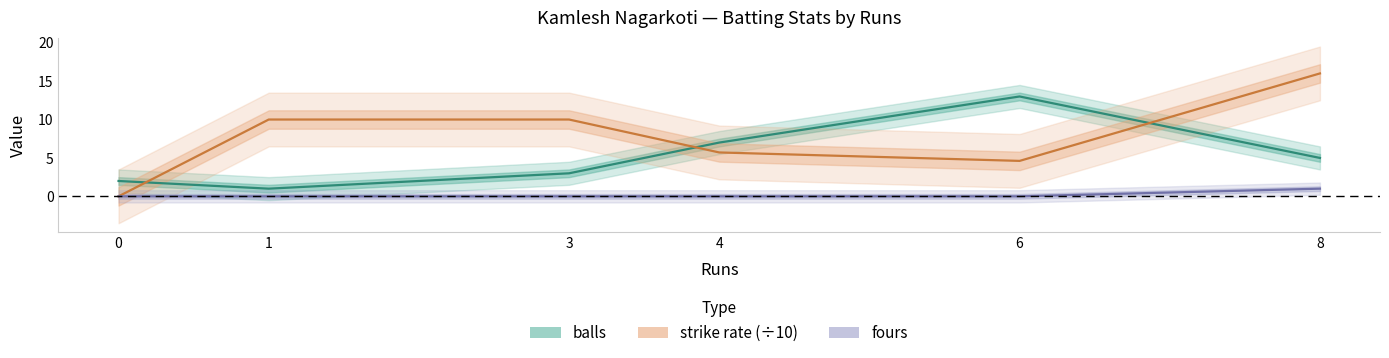

How many data points in balls are above 5?

2